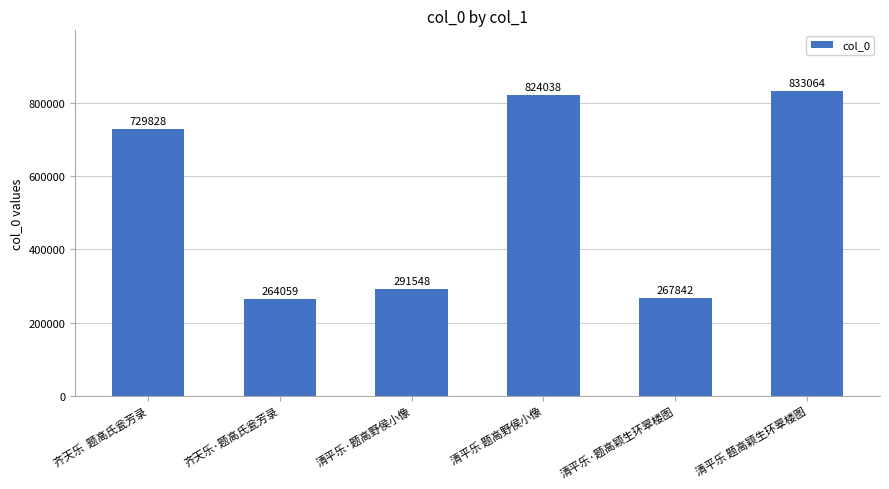

The value at 齐天乐·题高氏瓮芳录 is 355414. True or false?

False